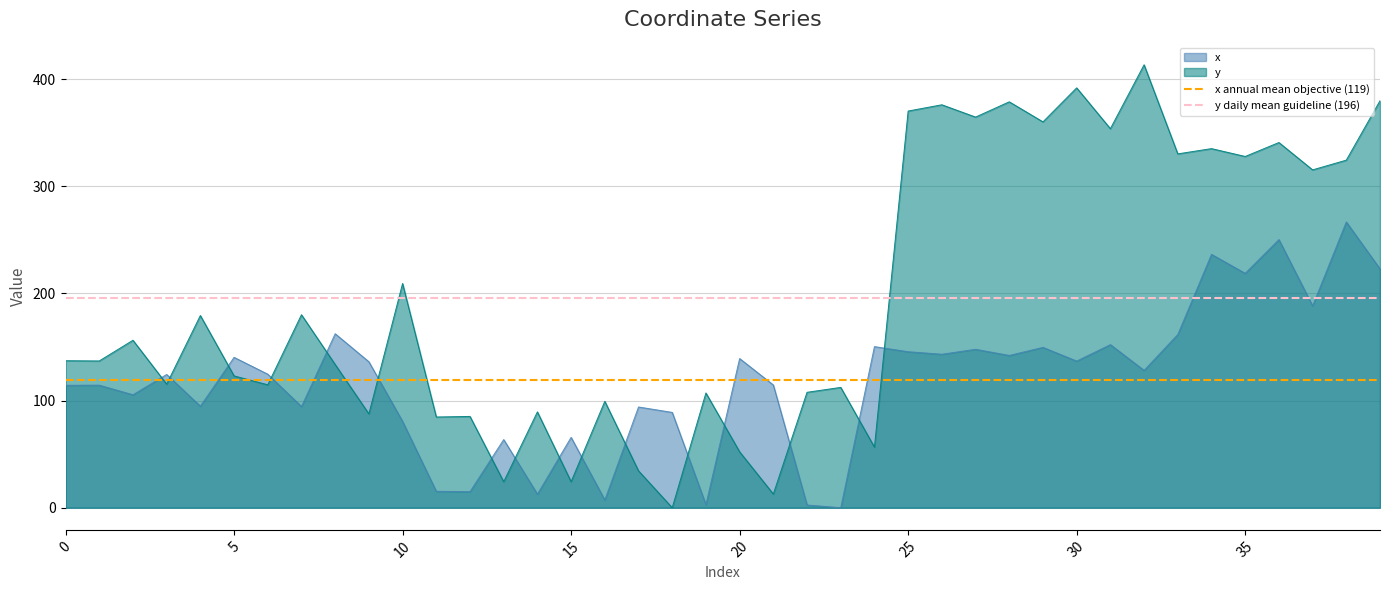

Which series ends up on top after the final intersection of y and x?

y